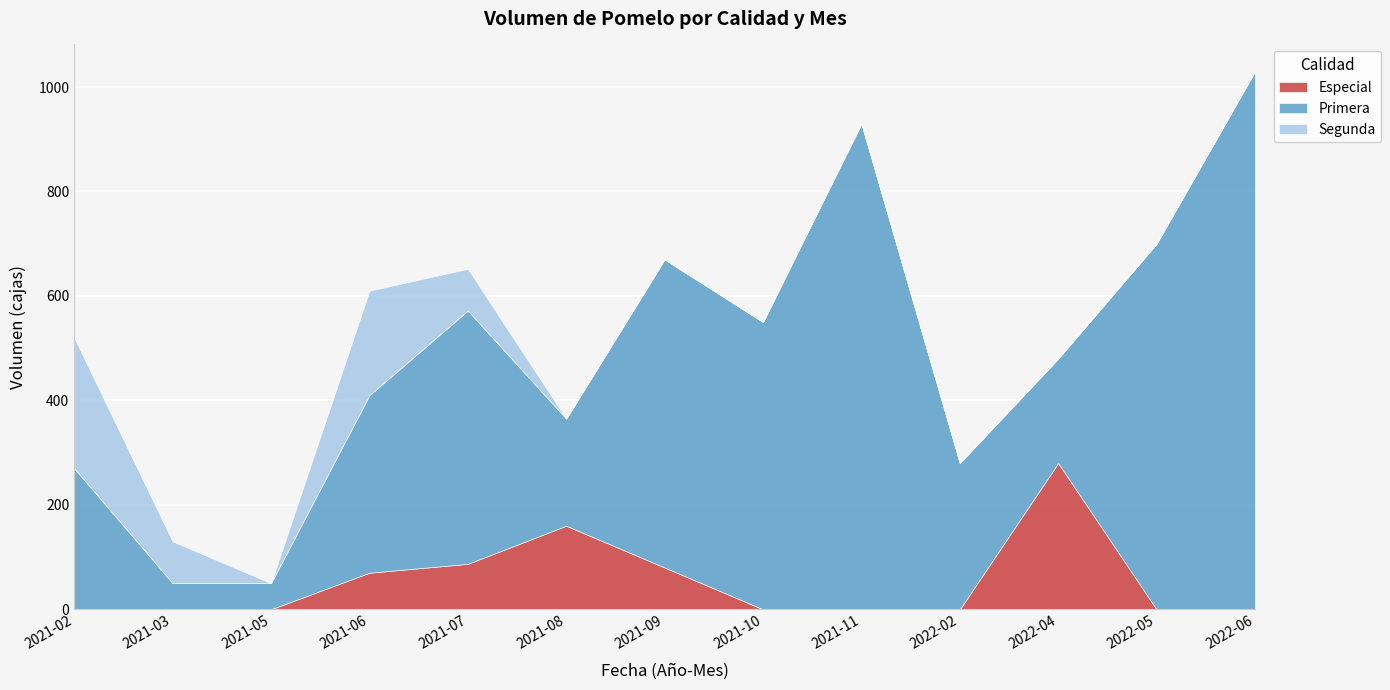

Reading right to left, extract all data points from this chart.

Especial: 2022-06=0	2022-05=0	2022-04=280	2022-02=0	2021-11=0	2021-10=0	2021-09=80	2021-08=160	2021-07=87	2021-06=70	2021-05=0	2021-03=0	2021-02=0
Primera: 2022-06=1030	2022-05=700	2022-04=200	2022-02=280	2021-11=930	2021-10=550	2021-09=590	2021-08=205	2021-07=485	2021-06=340	2021-05=50	2021-03=50	2021-02=270
Segunda: 2022-06=0	2022-05=0	2022-04=0	2022-02=0	2021-11=0	2021-10=0	2021-09=0	2021-08=0	2021-07=80	2021-06=200	2021-05=0	2021-03=80	2021-02=250